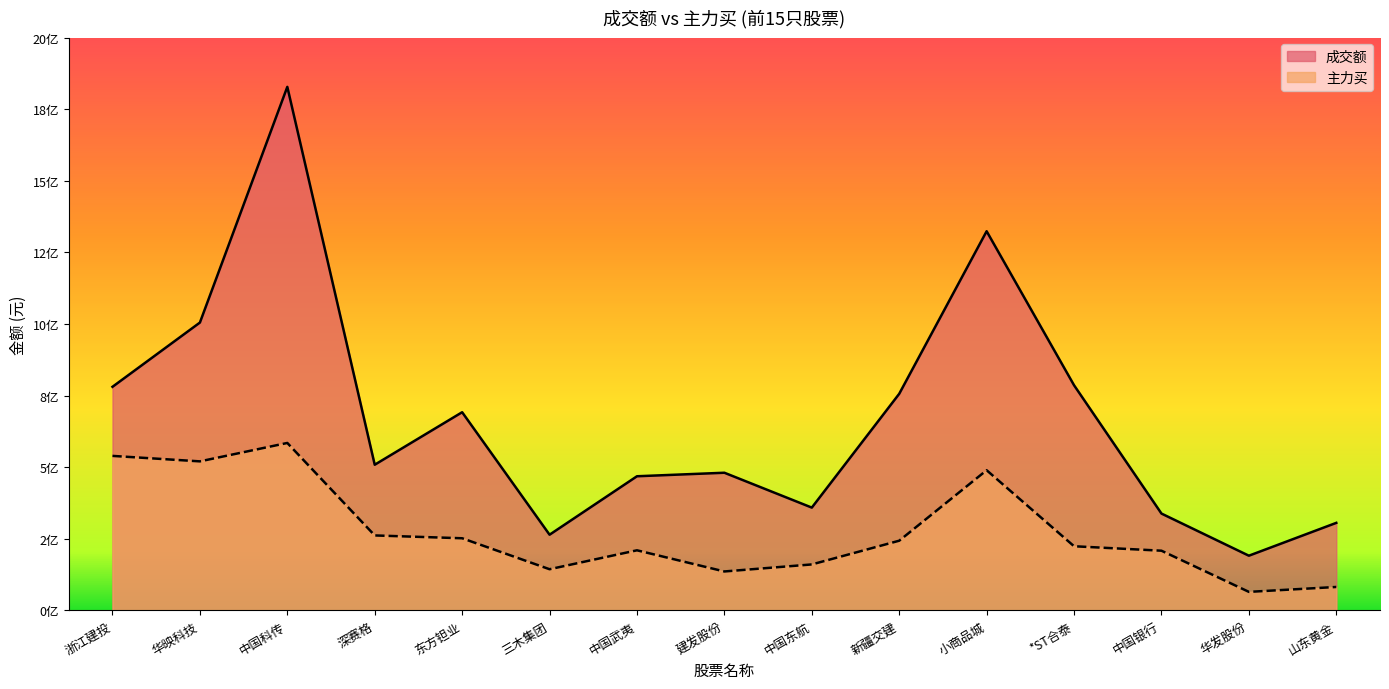

Which series has the largest total across all categories?

成交额